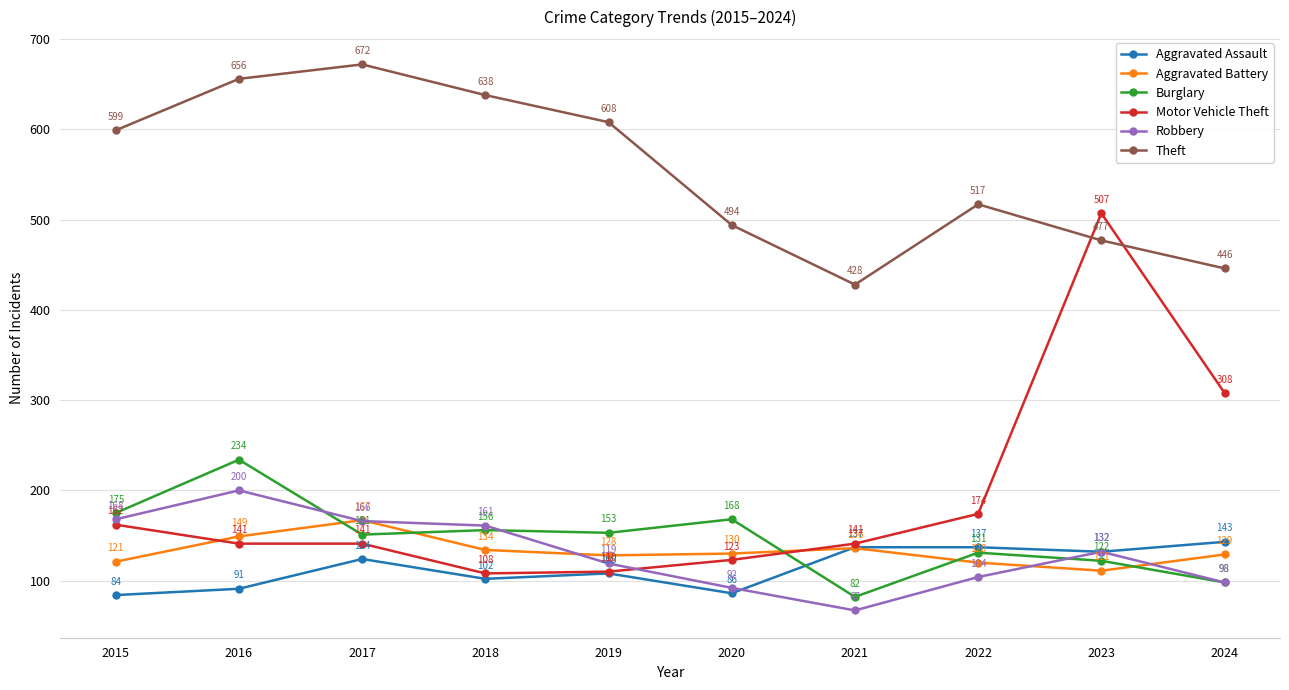

What is the value of the Aggravated Assault point at the 6th from the left?

86